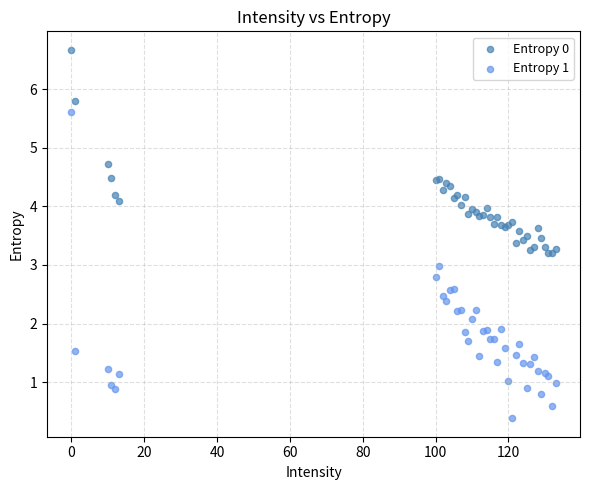

Which series contains the lowest Y value?

Entropy 1